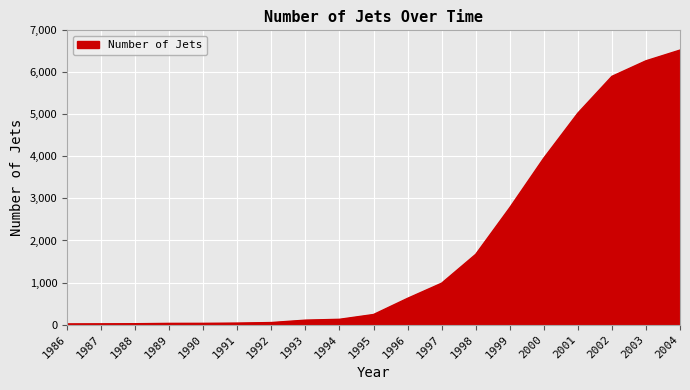

What is the average value?

1812